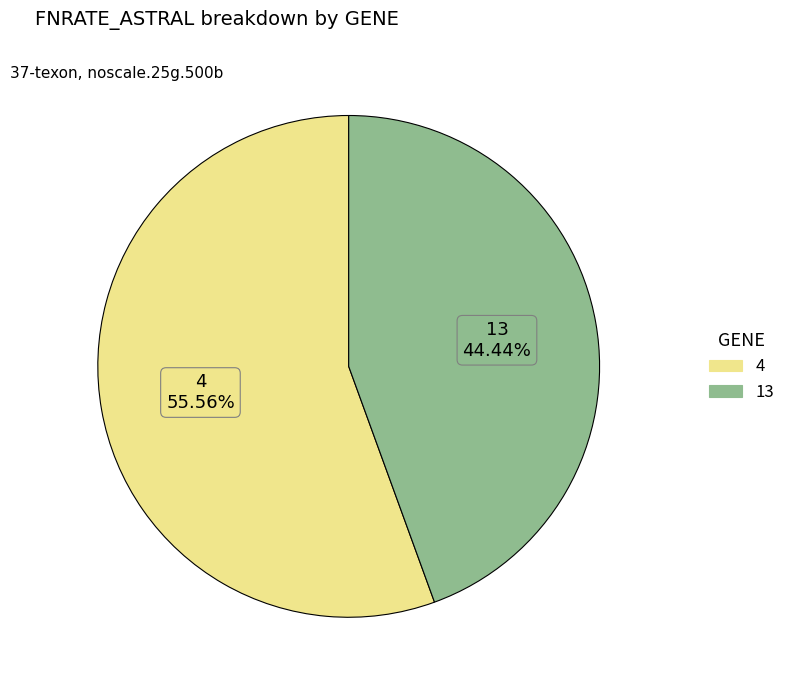

True or false: 13 accounts for 44% of the total.

True